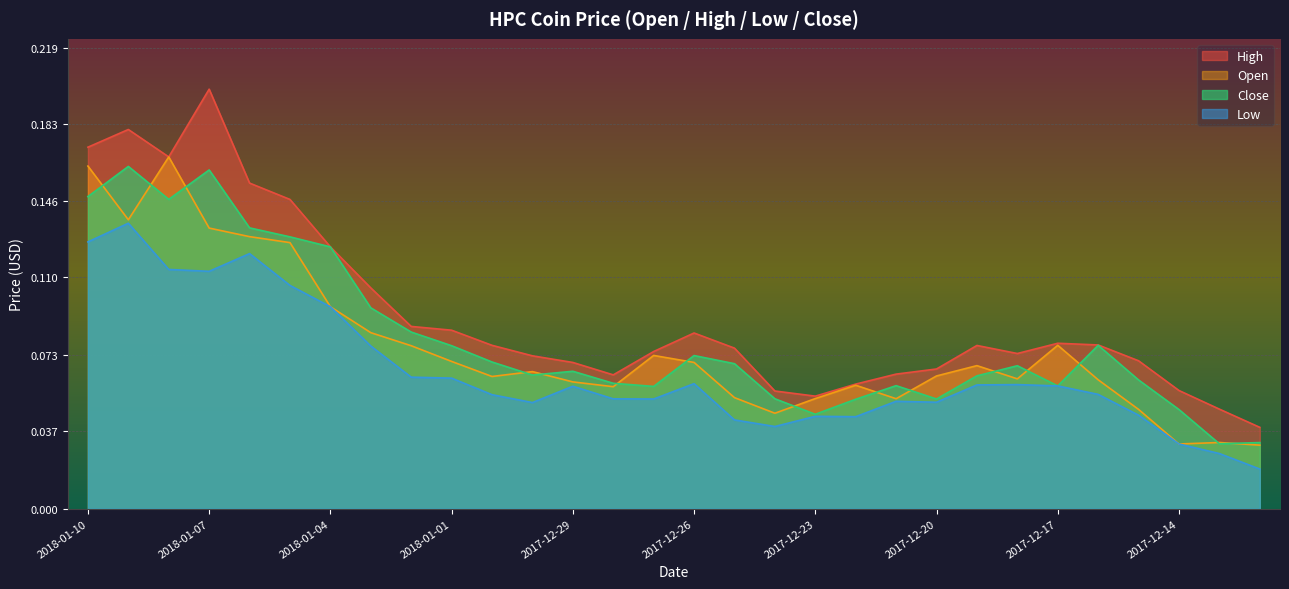

True or false: High and Open cross at least once.

False